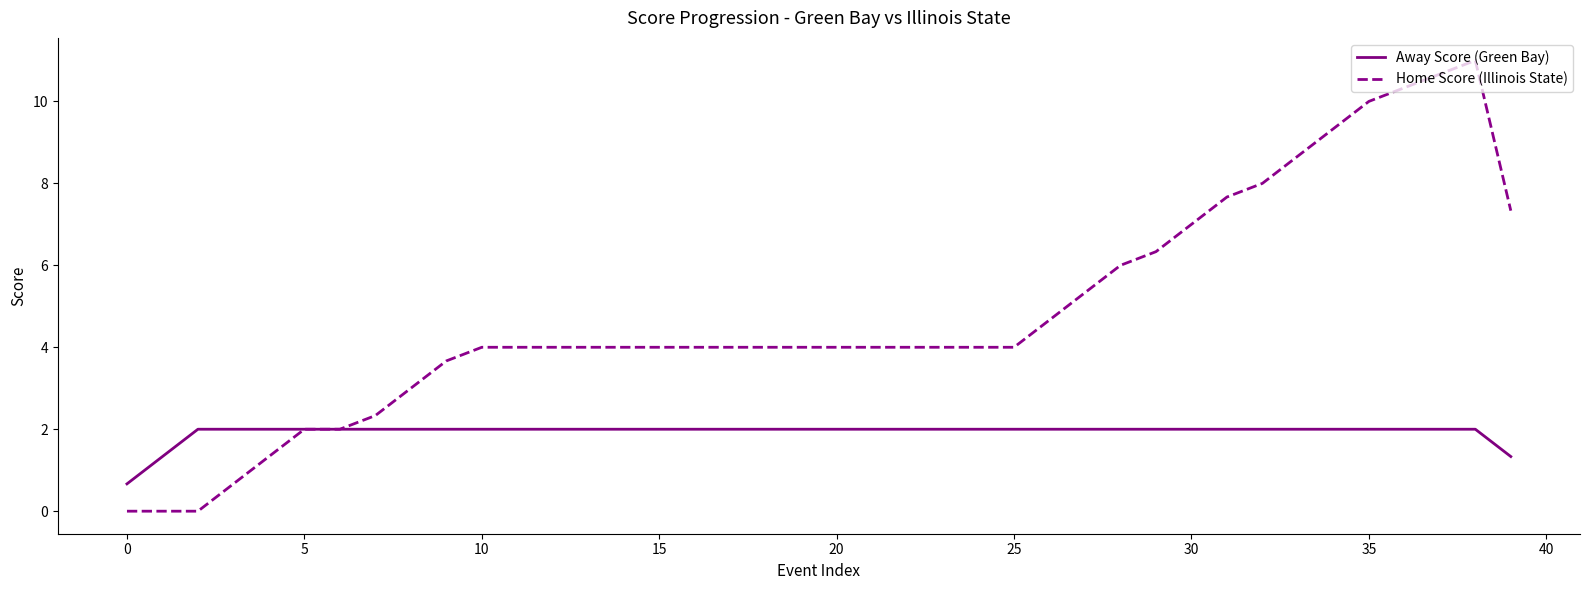

Which series has the largest range (max minus min)?

Home Score (Illinois State)